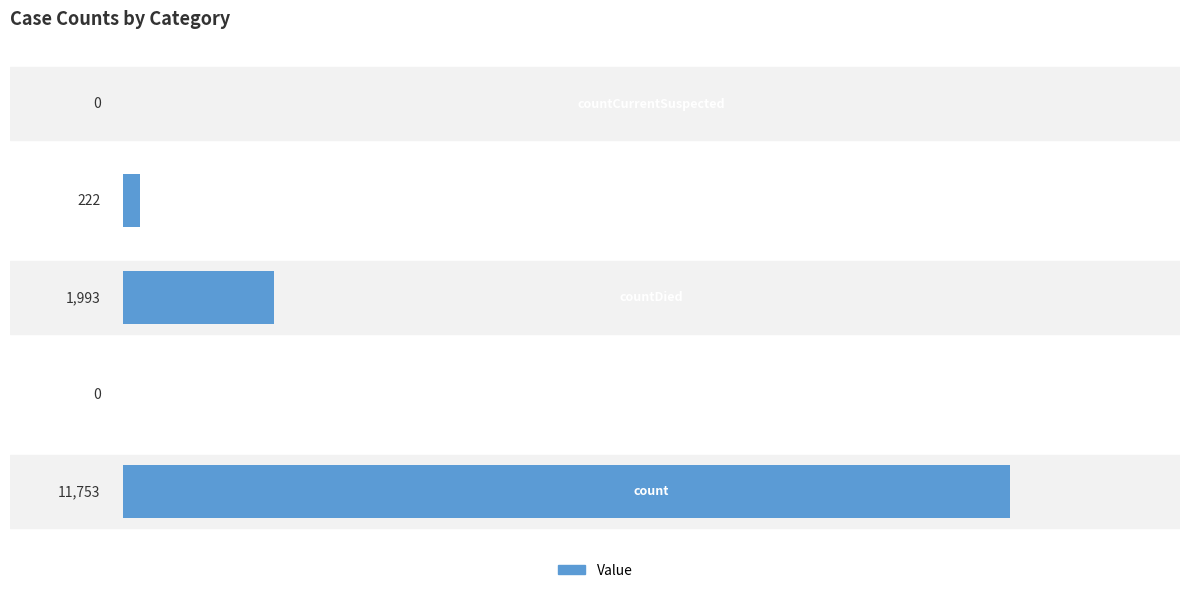

What is the sum of all values?

13968